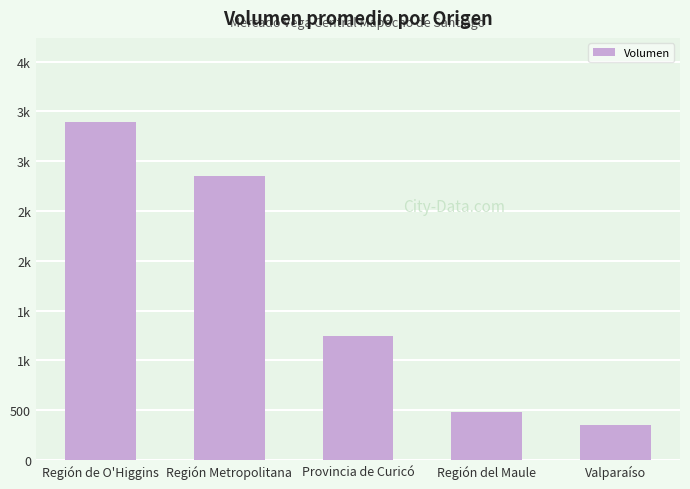

What is the value of the 5th bar from the left?

350